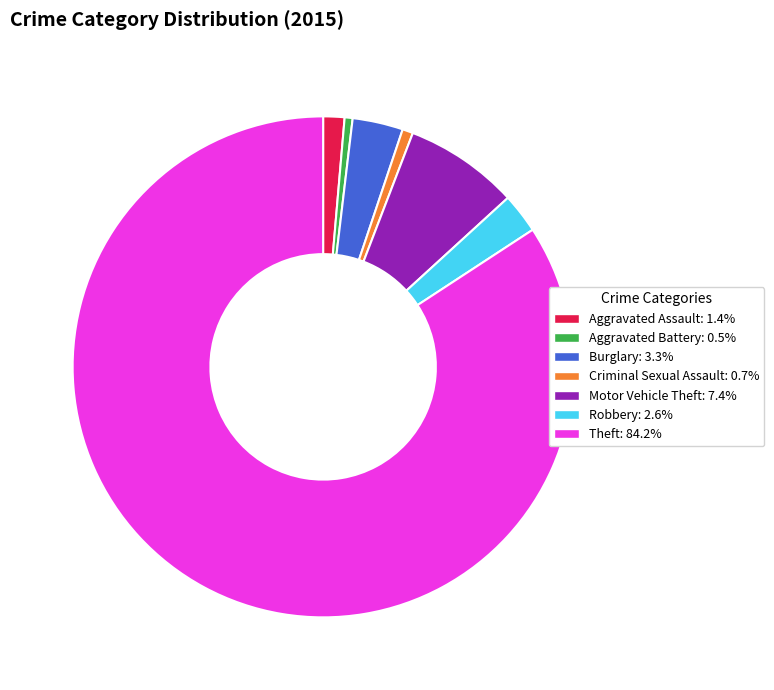

How many slices are in this pie chart?

7